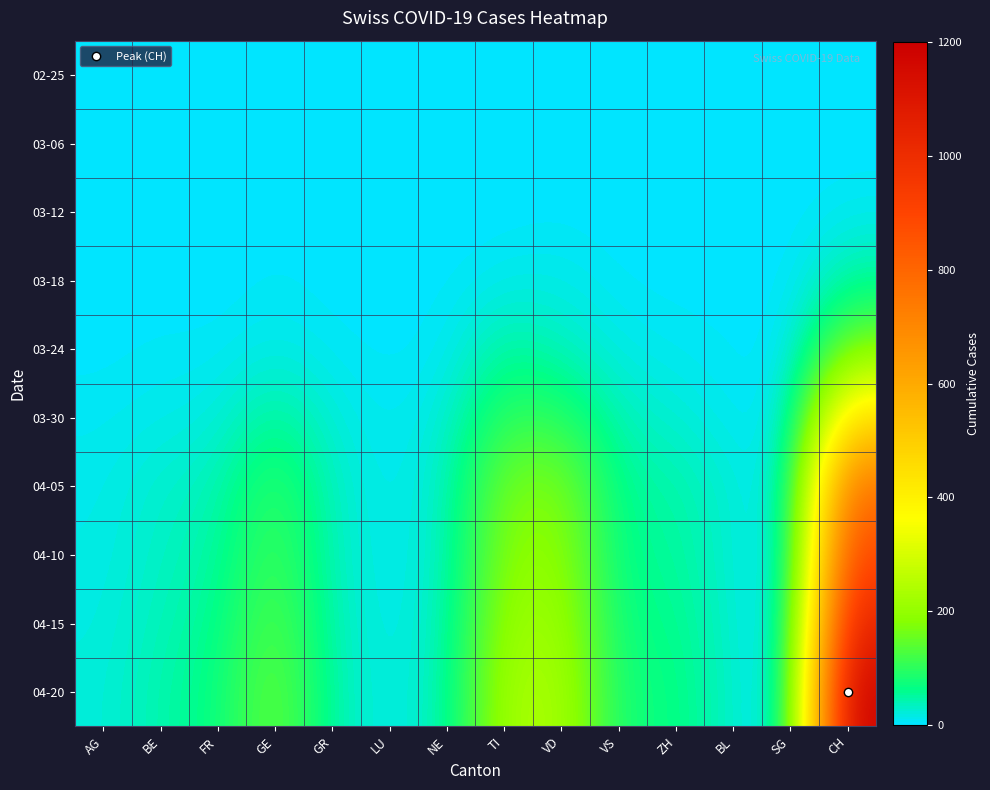

How many distinct data groups are displayed?

10